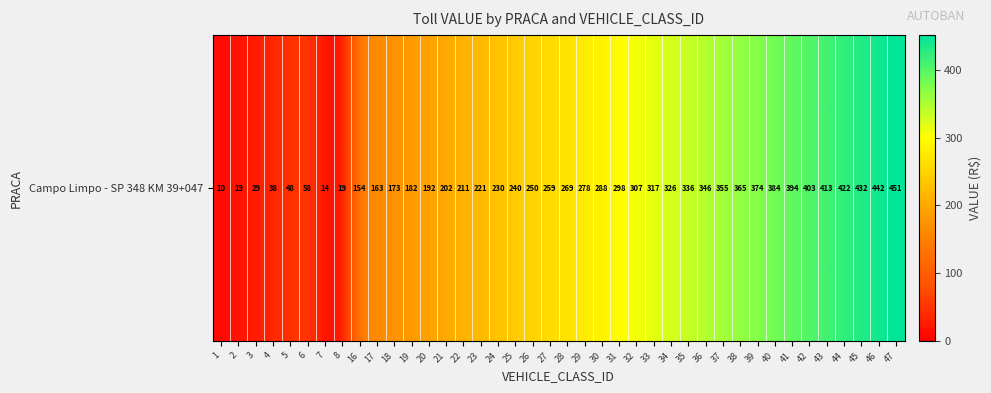

Reading left to right, extract all data points from this chart.

9.6	19.2	28.8	38.4	48.0	57.6	14.4	19.2	153.6	163.2	172.8	182.4	192.0	201.6	211.2	220.8	230.4	240.0	249.6	259.2	268.8	278.4	288.0	297.6	307.2	316.8	326.4	336.0	345.6	355.2	364.8	374.4	384.0	393.6	403.2	412.8	422.4	432.0	441.6	451.2